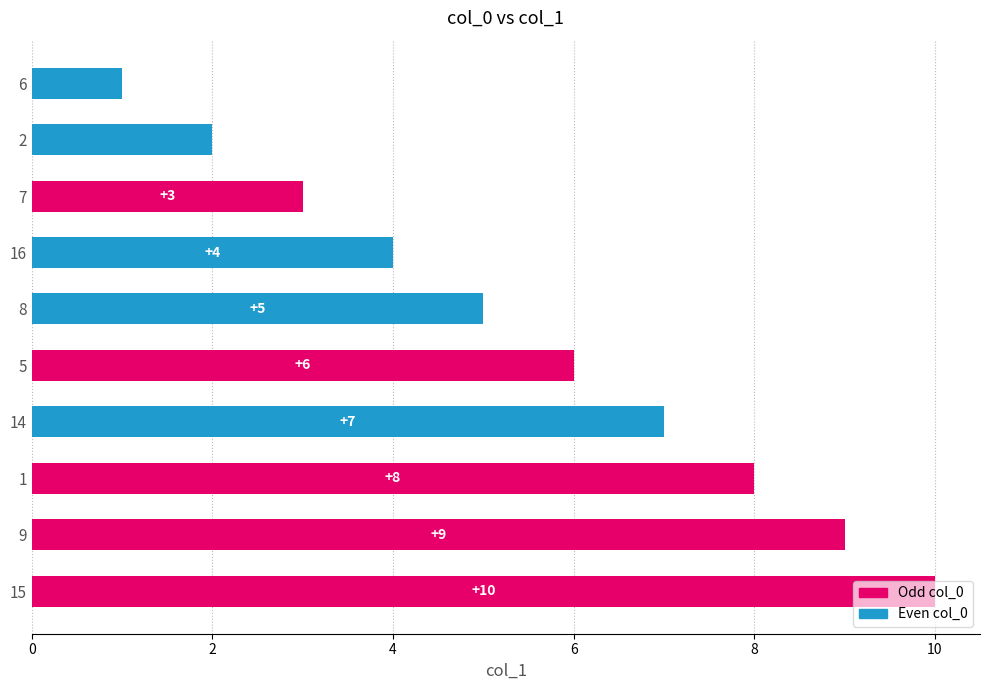

What is the difference between the maximum and minimum values?

9